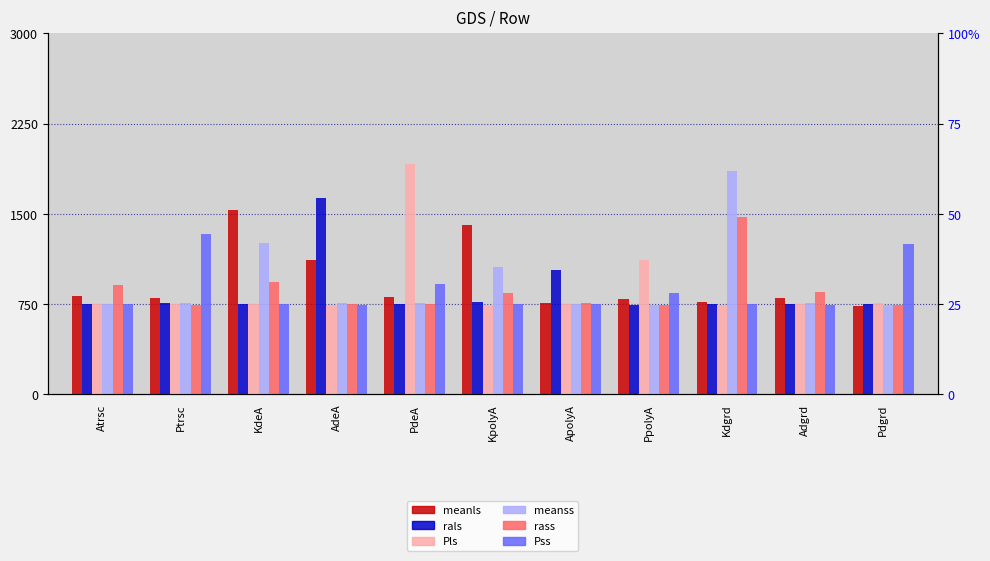

At Pdgrd, list the series in order from largest to smallest.

Pss, Pls, rals, meanss, rass, meanls